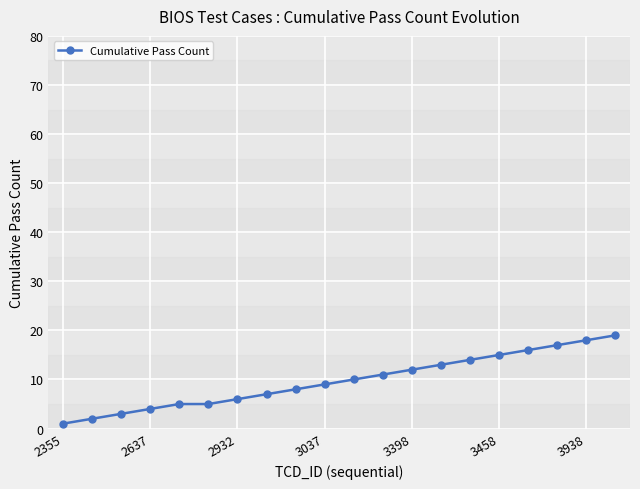

What is the maximum value shown in the chart?

19